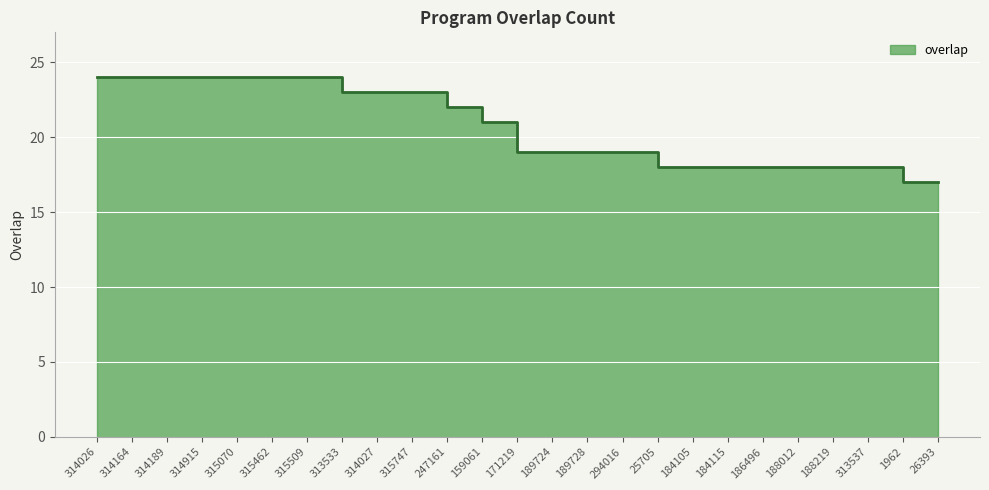

What is the label of the 3rd point from the right?

313537